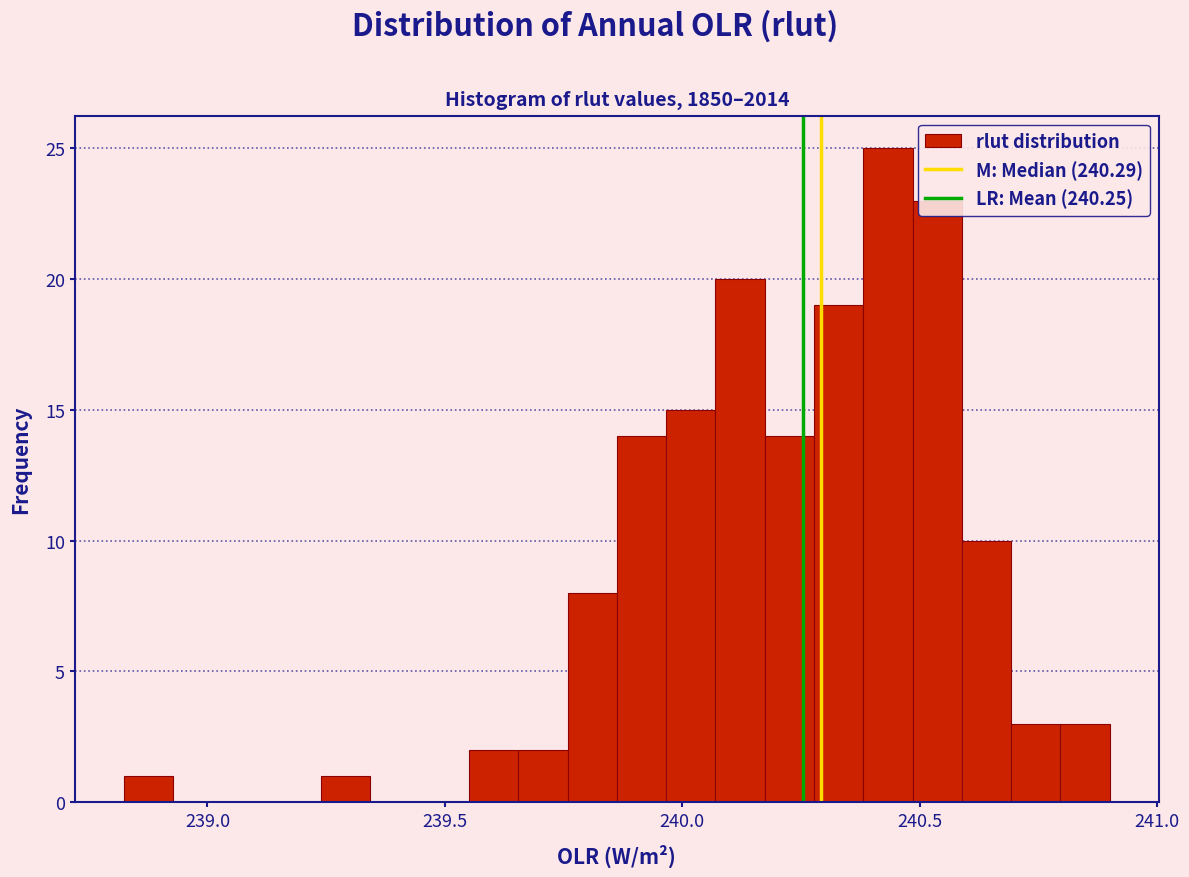

Around what value on the x-axis is the tallest bar? Give the approximate position of its centre, as read against the axis.

240.45